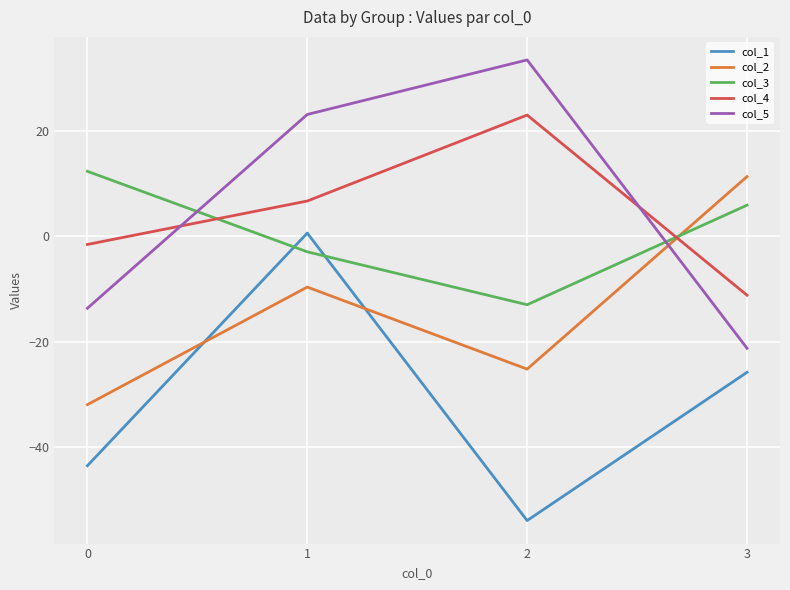

What is the difference between the second highest and minimum values in the col_1 series?

28.1